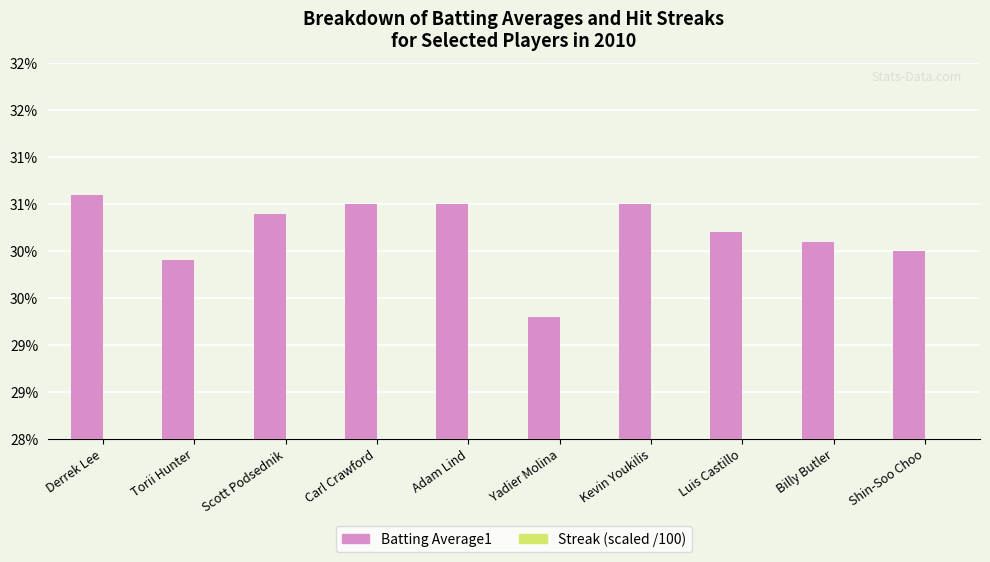

Reading left to right, transcribe all the data shown in this chart.

Batting Average1: 0.3	0.3	0.3	0.3	0.3	0.3	0.3	0.3	0.3	0.3
Streak (scaled /100): 0.1	0.0	0.1	0.2	0.0	0.0	0.0	0.0	0.1	0.0